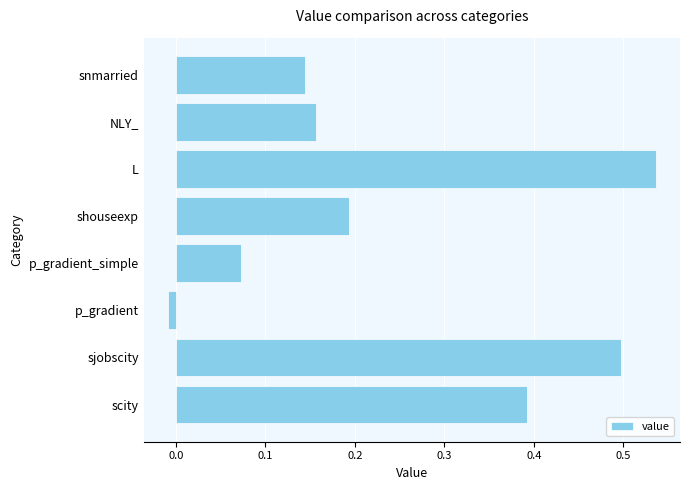

Rank the categories by value from highest to lowest.

L, sjobscity, scity, shouseexp, NLY_, snmarried, p_gradient_simple, p_gradient